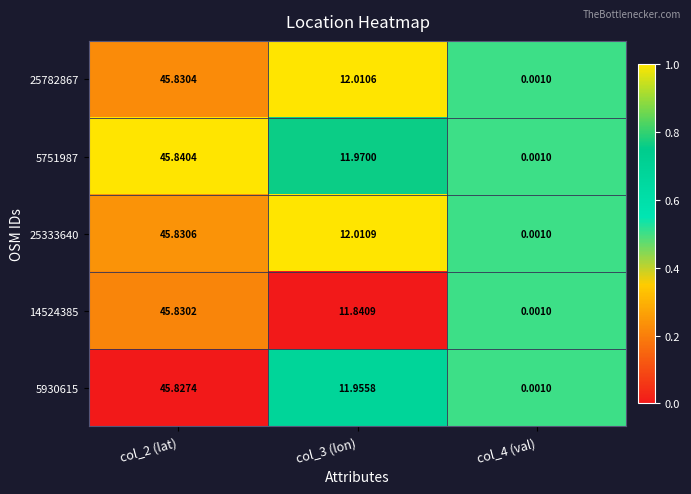

List the series in order of their peak value, lowest first.

5930615, 14524385, 25782867, 25333640, 5751987